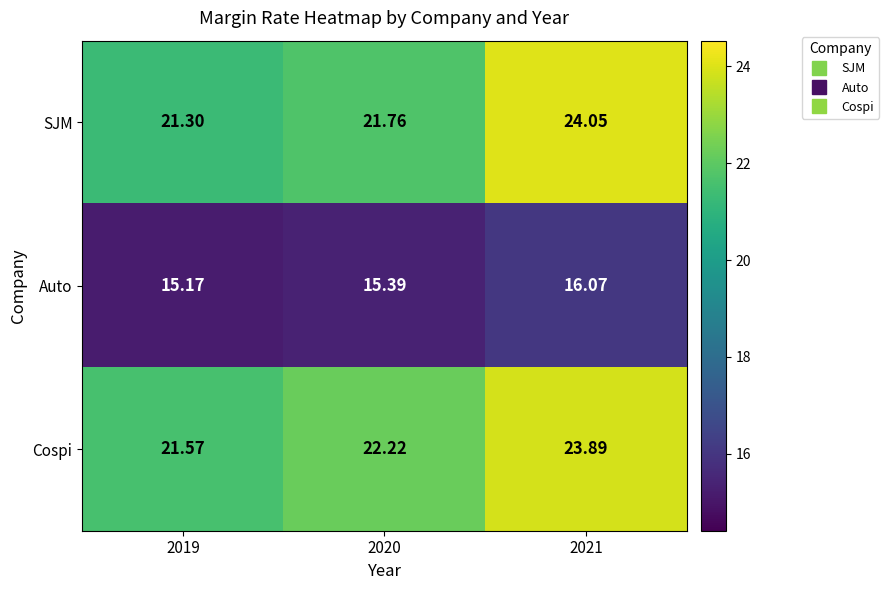

At 2020, list the series in order from largest to smallest.

Cospi, SJM, Auto